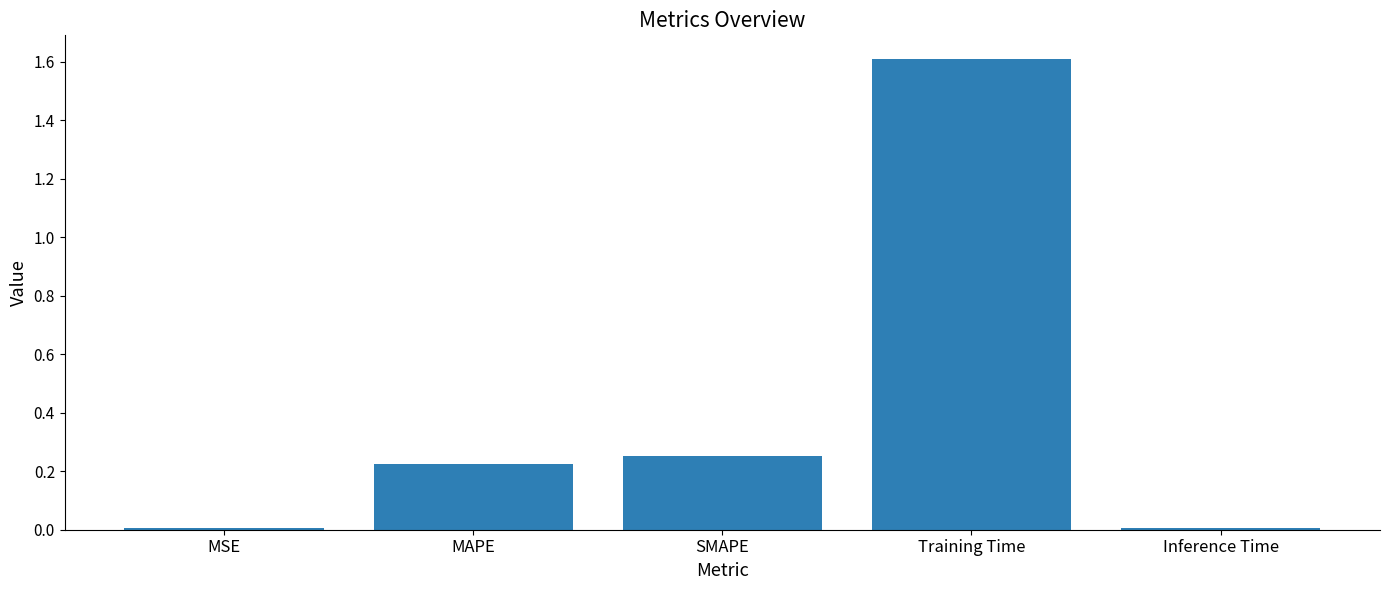

The value at SMAPE is 0.4. True or false?

False